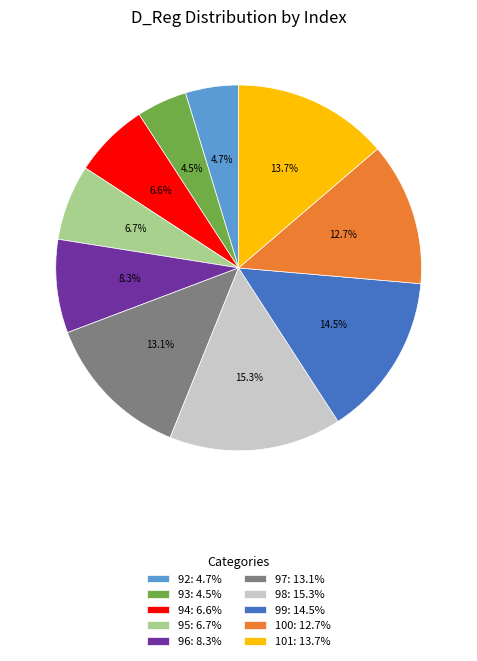

Does 96: 8.3% account for over 50% of the chart?

No